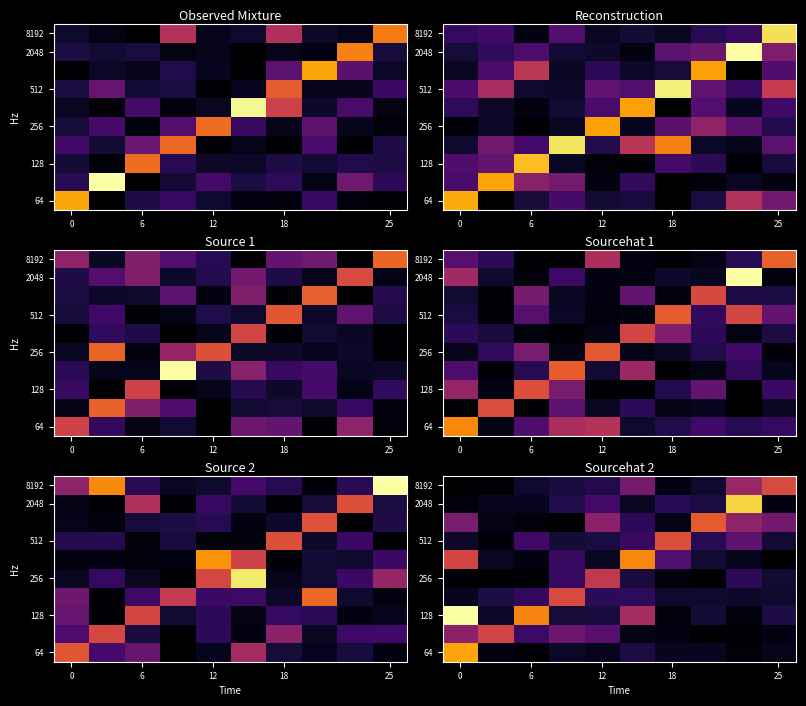

How many data points does each series have?

10